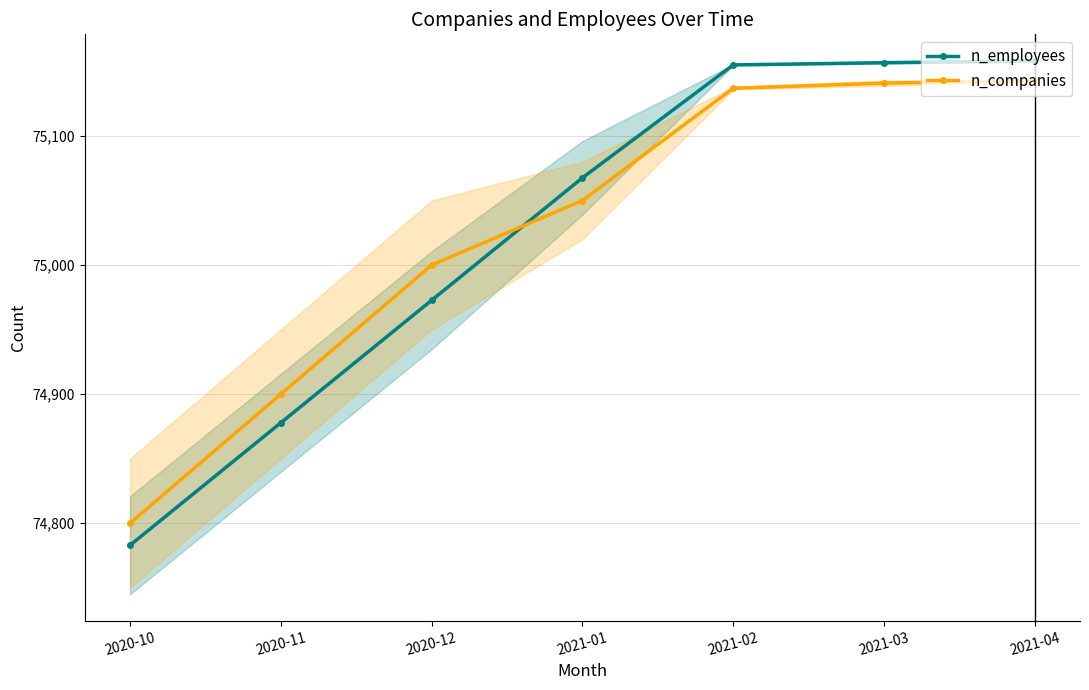

Count the number of categories in the chart.

7